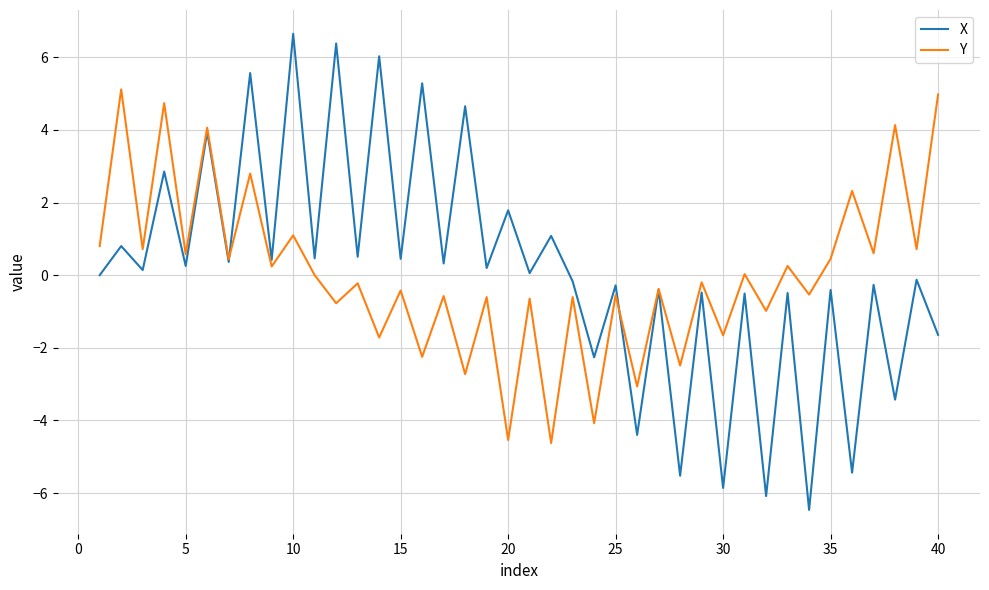

What are all the series names shown in the legend?

X, Y